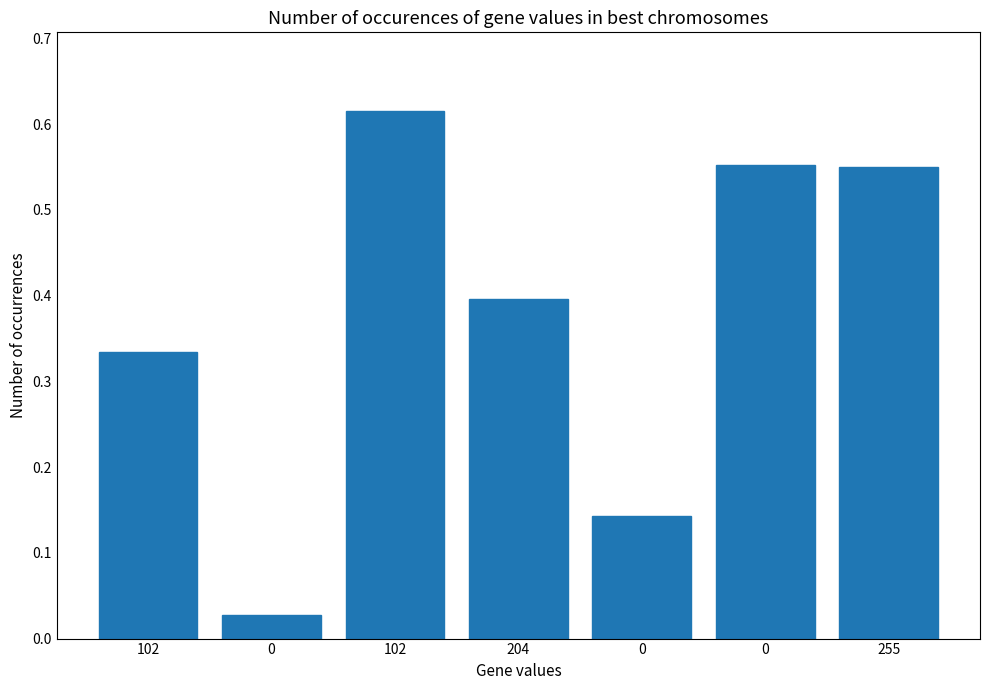

How many data points does each series have?

7